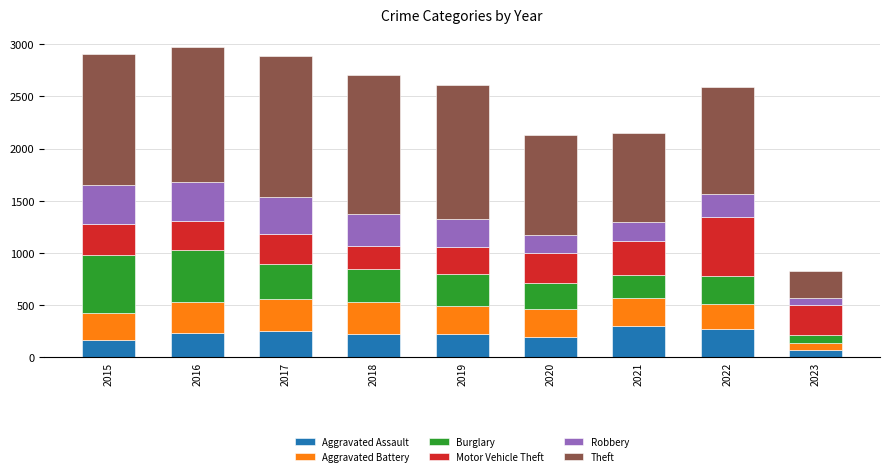

What is the total value across all series at 2015?

2910